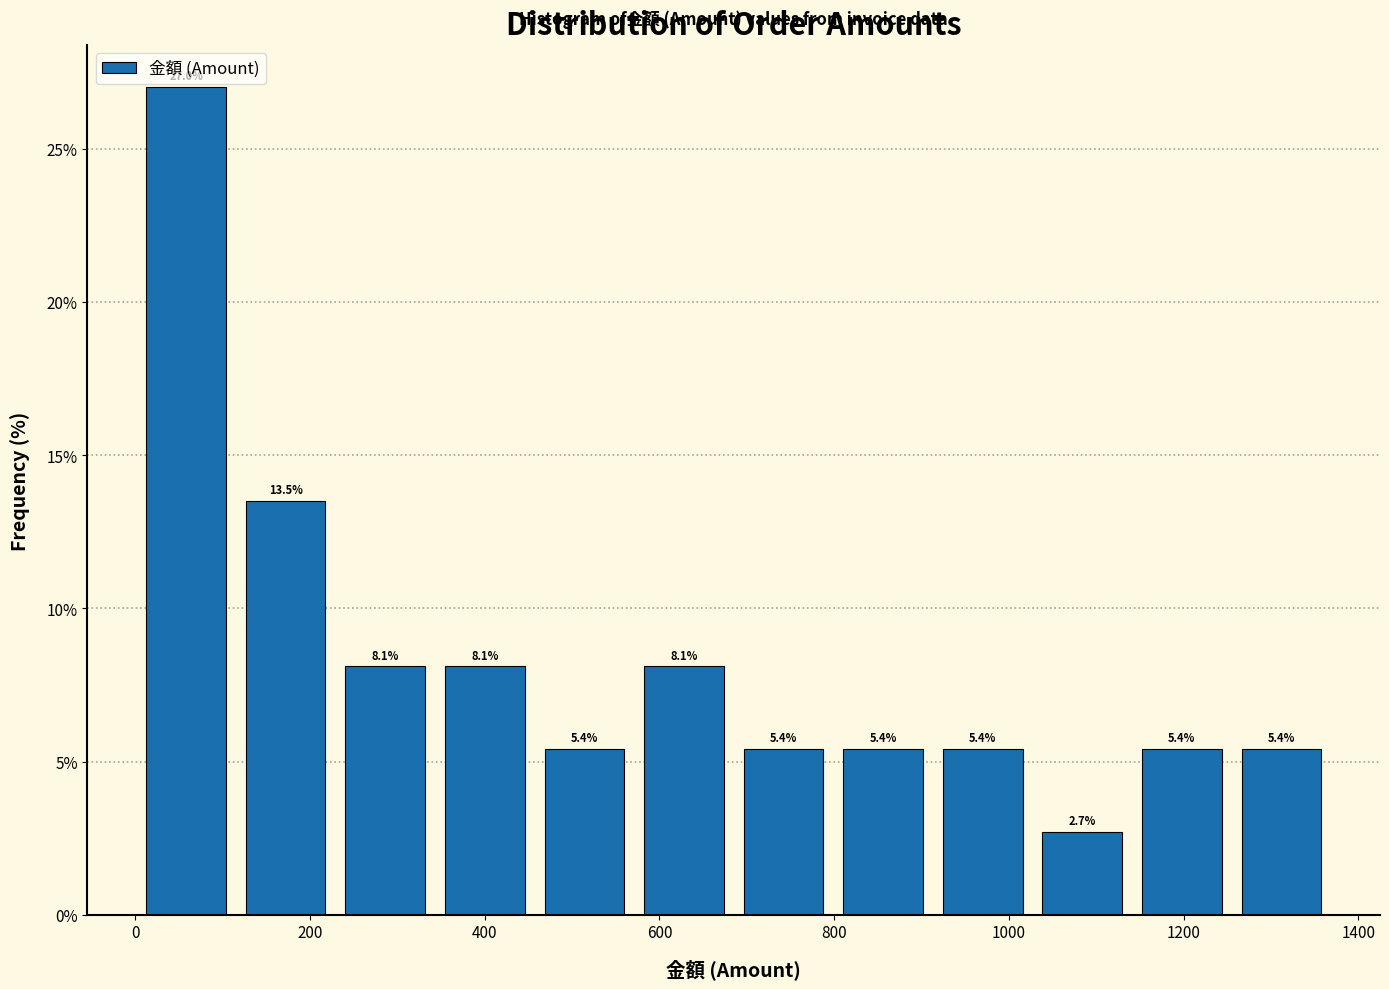

Which range on the x-axis has the tallest bar?

0 to 120